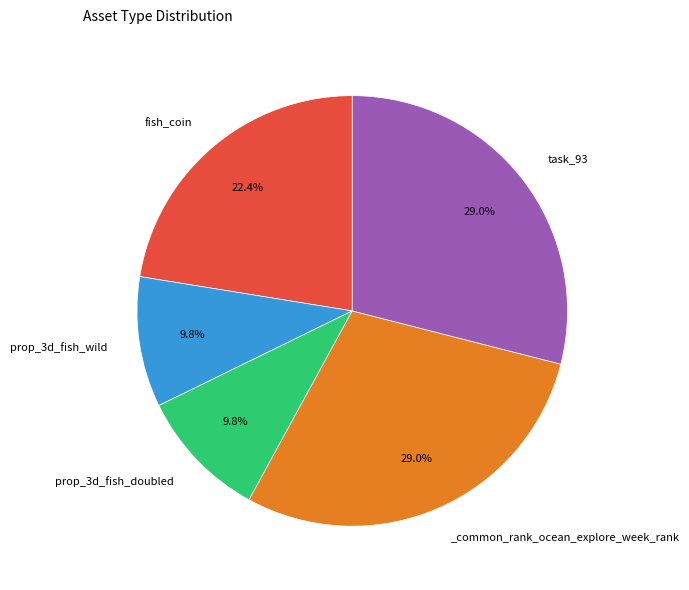

Is there a majority slice in this chart?

No